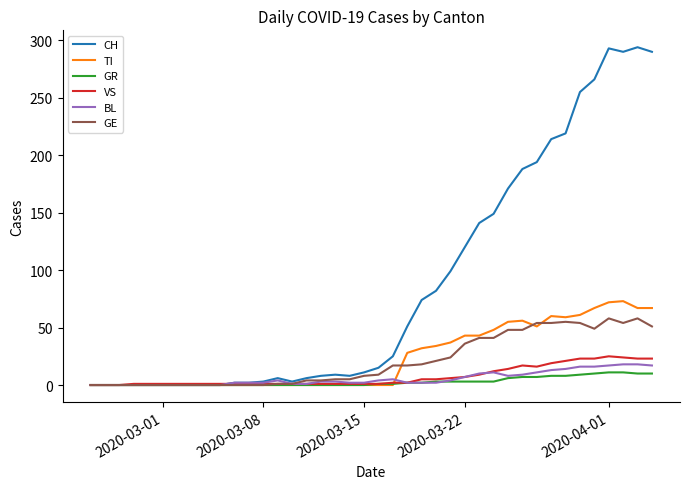

Which series has the widest spread of values?

CH